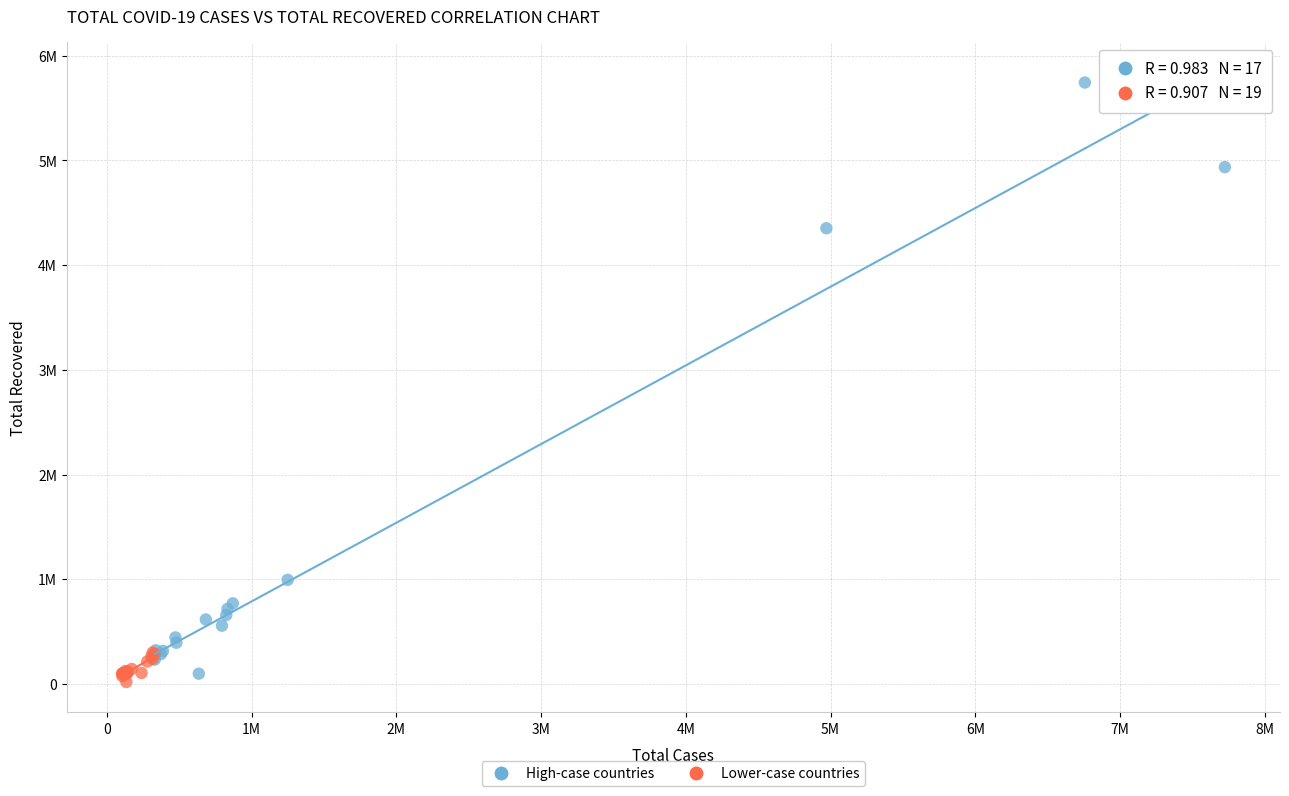

Which series reaches the maximum Y coordinate?

High-case countries